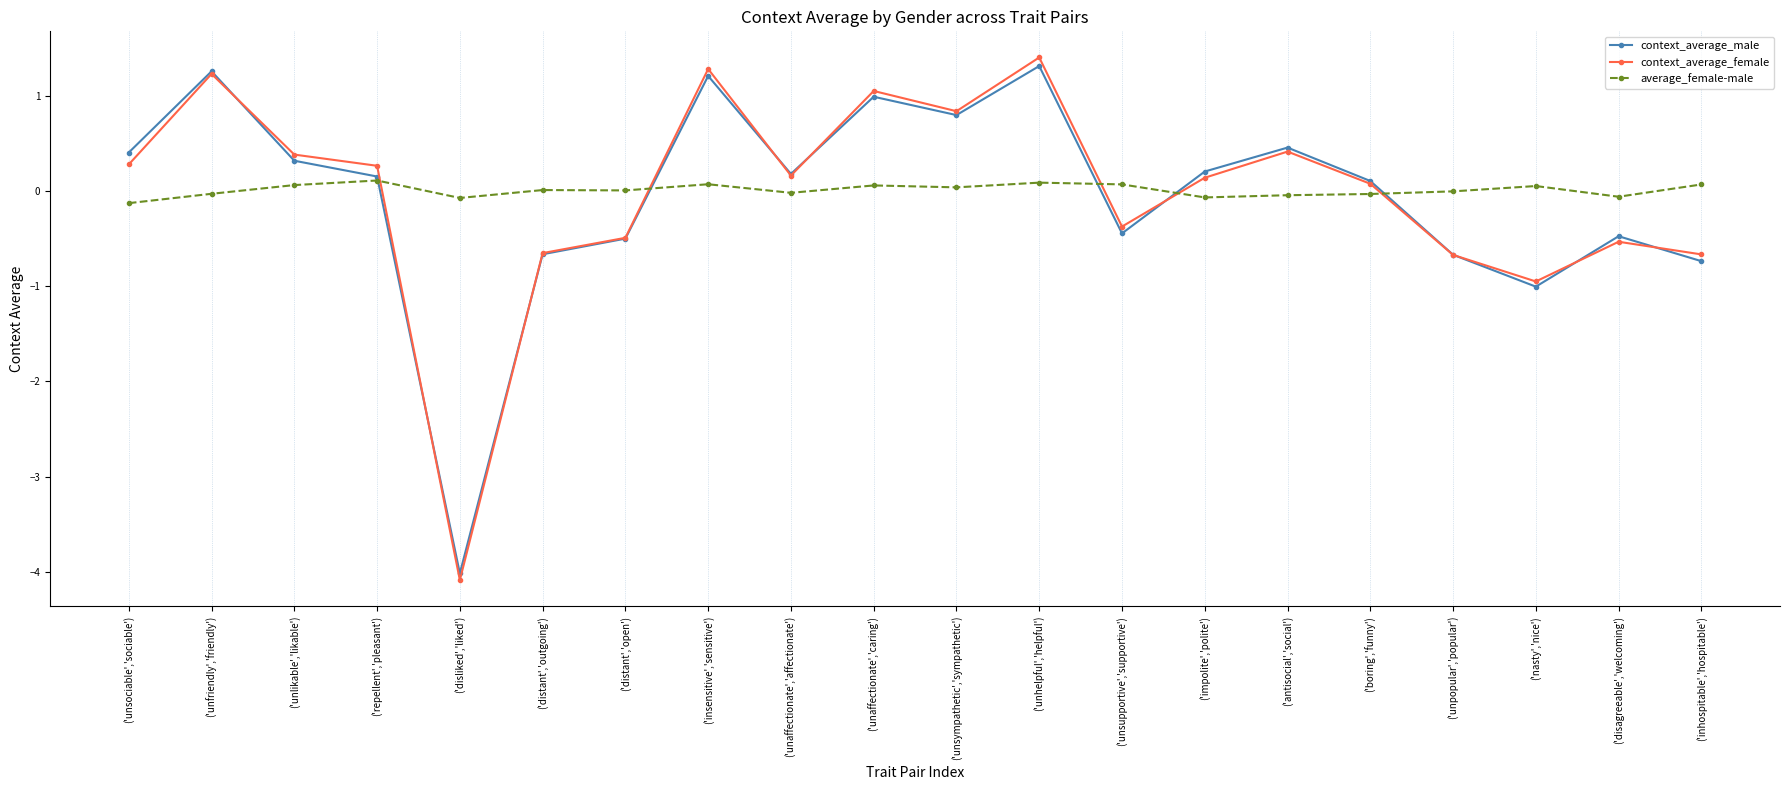

At ('unaffectionate','caring'), list the series in order from largest to smallest.

context_average_female, context_average_male, average_female-male